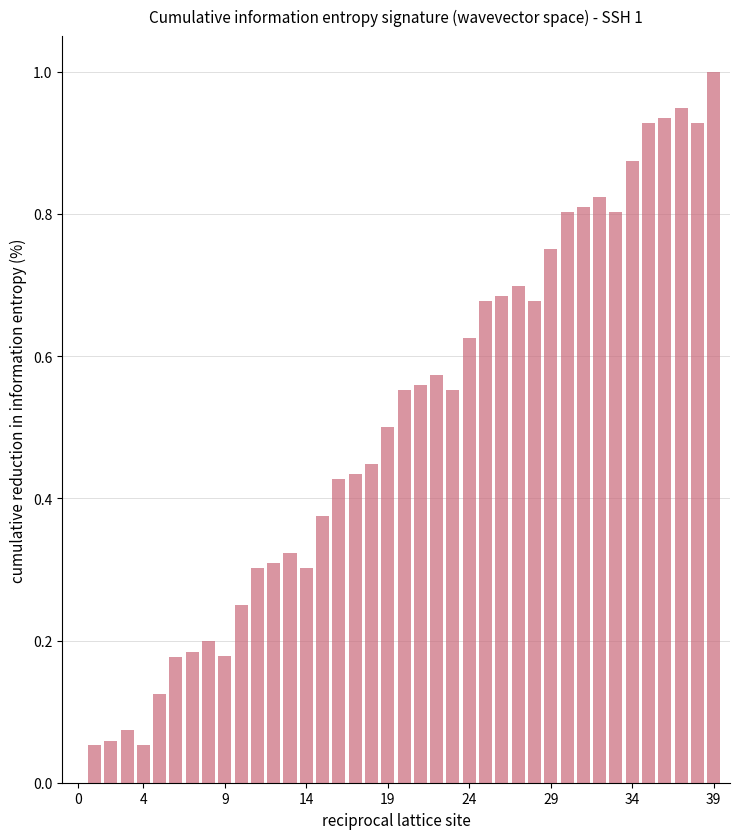

What is the greatest value displayed?

1.0